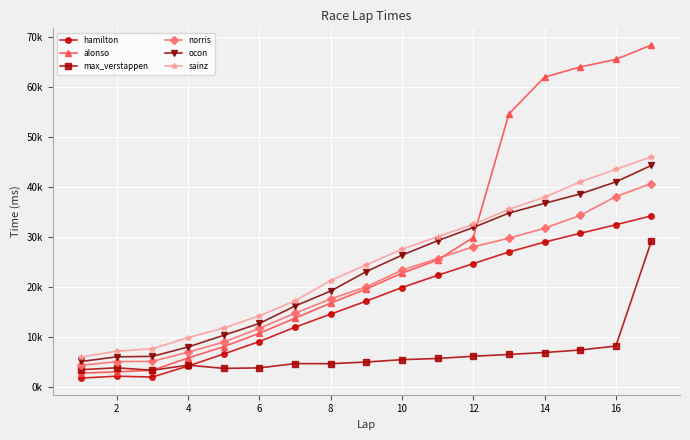

What is the difference between the maximum and minimum values in the norris series?

36398